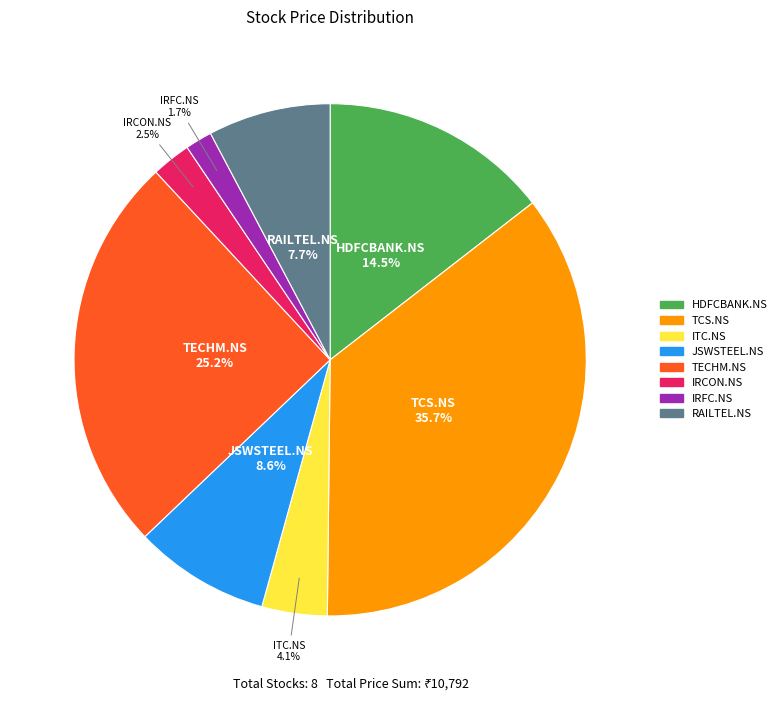

Is there any slice that represents more than half of the pie?

No